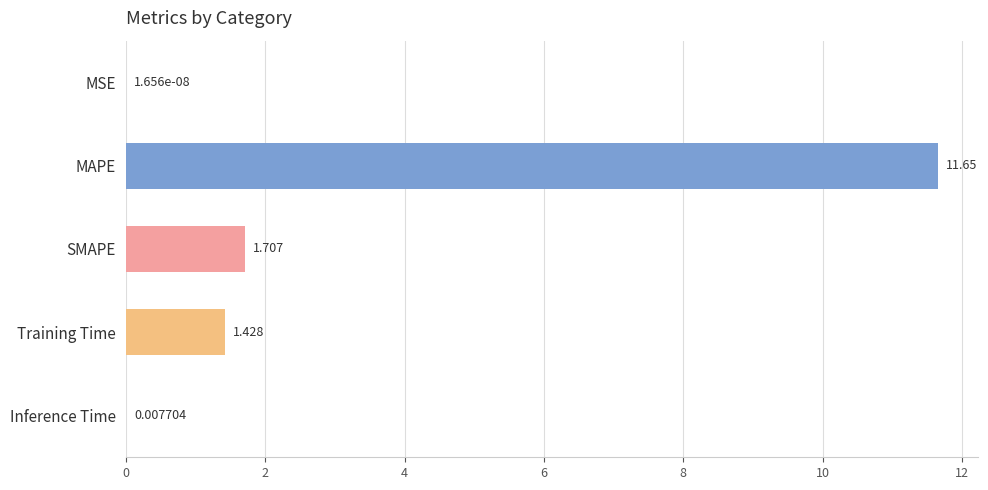

What is the maximum value shown in the chart?

11.6